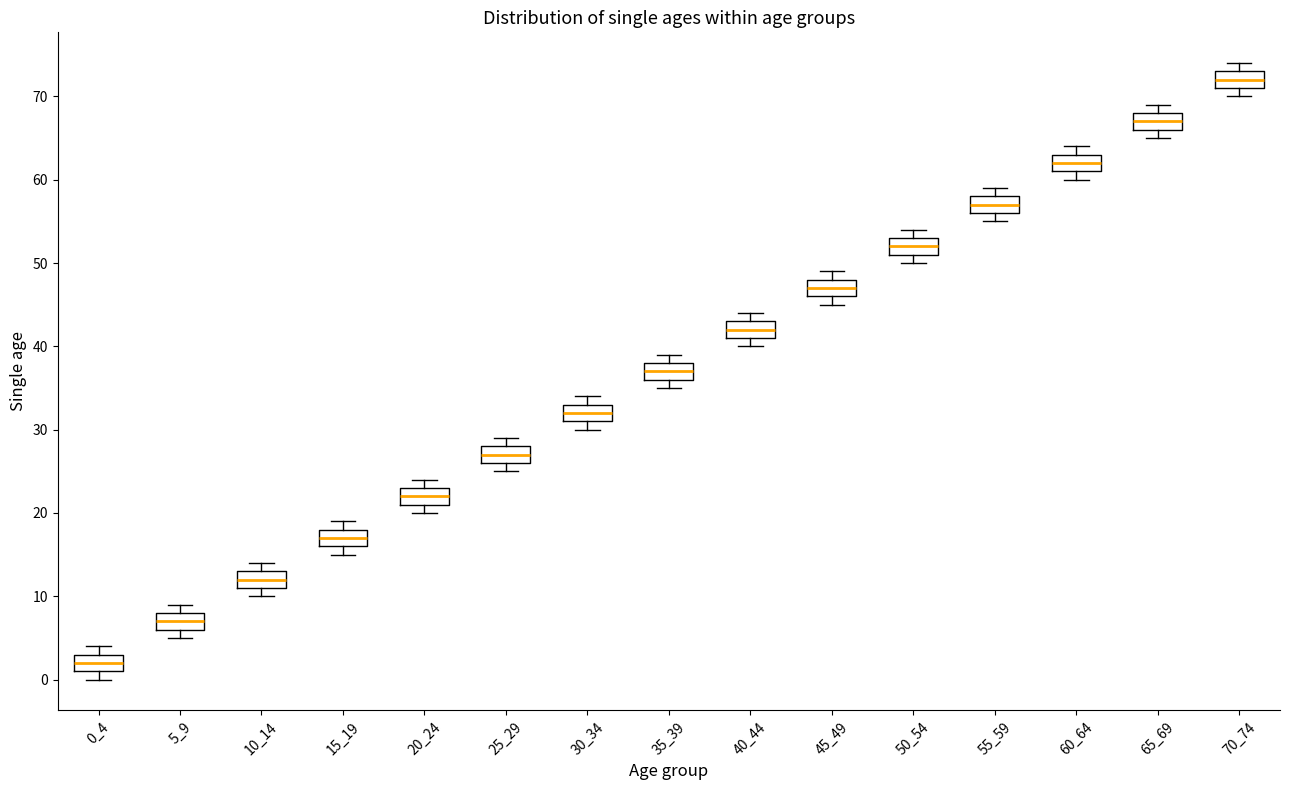

Reading left to right, read every box against the y-axis: the position of its median line, the range the box covers, and the ends of its whiskers. The values are not printed on the chart, so give them approximately, as read against the axis.

0_4: median 2, box 1 to 3, whiskers 0 to 4
5_9: median 7, box 6 to 8, whiskers 5 to 9
10_14: median 12, box 11 to 13, whiskers 10 to 14
15_19: median 17, box 16 to 18, whiskers 15 to 19
20_24: median 22, box 21 to 23, whiskers 20 to 24
25_29: median 27, box 26 to 28, whiskers 25 to 29
30_34: median 32, box 31 to 33, whiskers 30 to 34
35_39: median 37, box 36 to 38, whiskers 35 to 39
40_44: median 42, box 41 to 43, whiskers 40 to 44
45_49: median 47, box 46 to 48, whiskers 45 to 49
50_54: median 52, box 51 to 53, whiskers 50 to 54
55_59: median 57, box 56 to 58, whiskers 55 to 59
60_64: median 62, box 61 to 63, whiskers 60 to 64
65_69: median 67, box 66 to 68, whiskers 65 to 69
70_74: median 72, box 71 to 73, whiskers 70 to 74